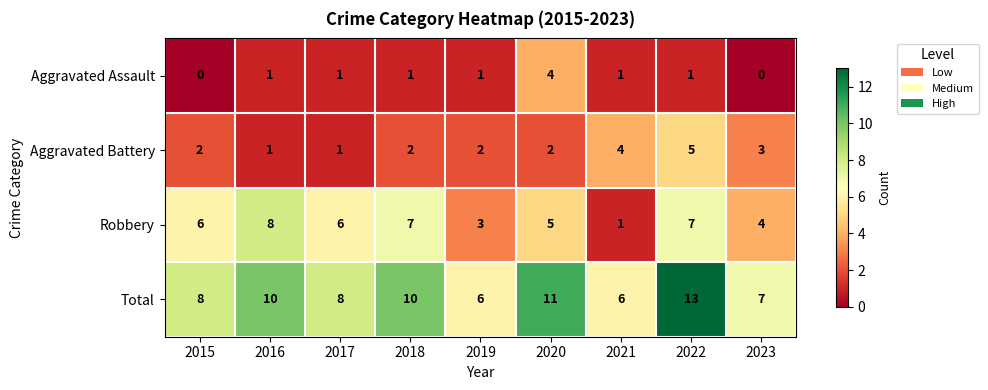

List the series in order of their peak value, lowest first.

Aggravated Assault, Aggravated Battery, Robbery, Total